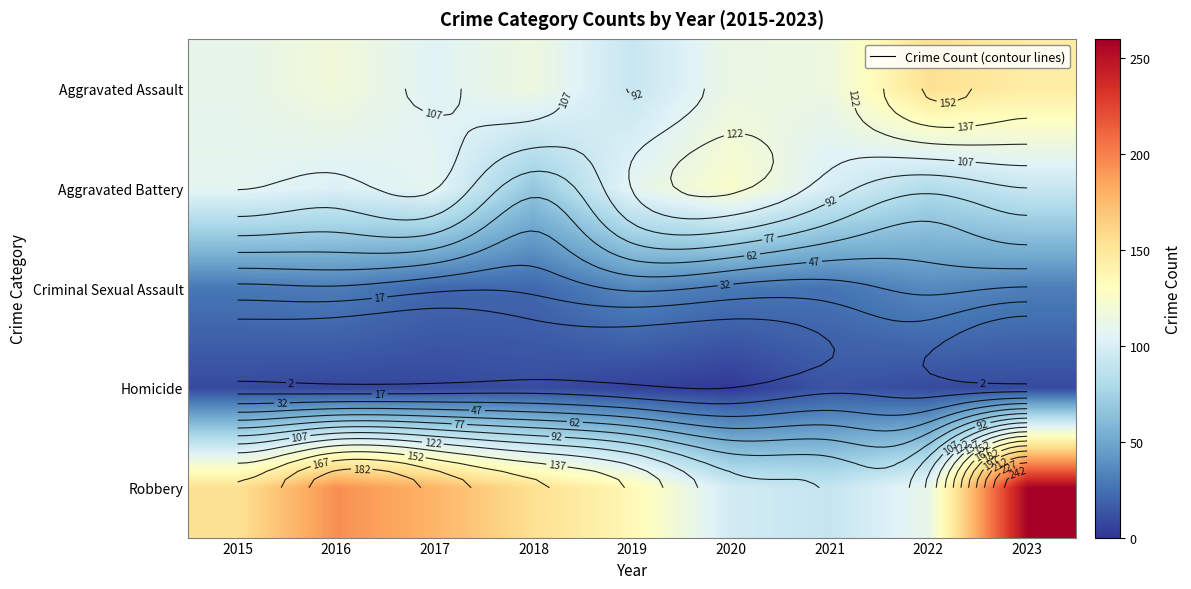

What is the difference between the maximum and minimum values in the Homicide series?

11